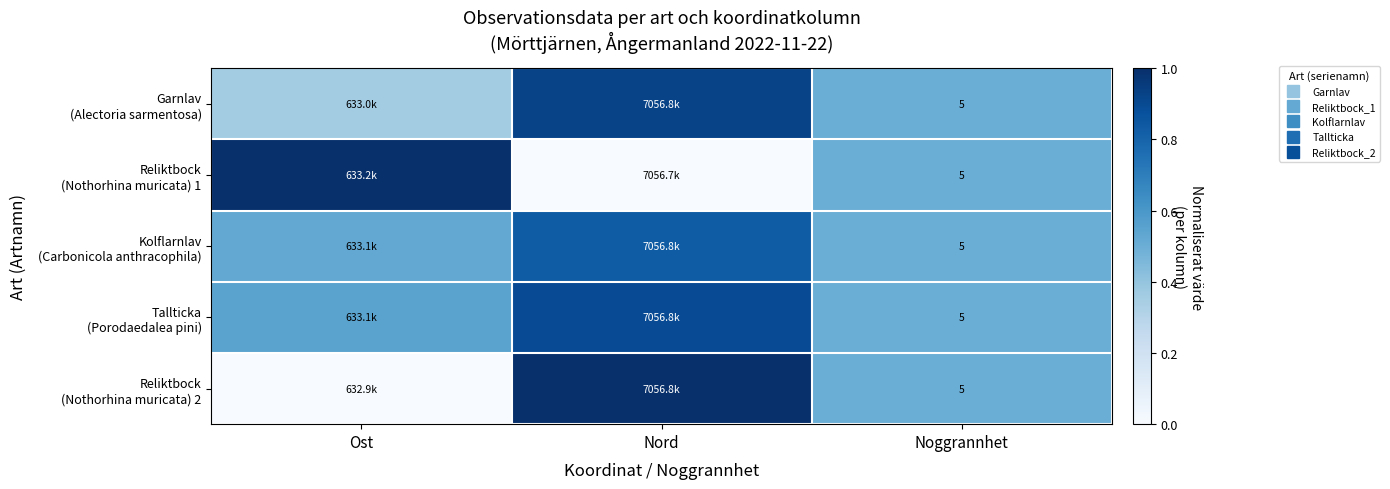

At which label is Garnlav (Alectoria sarmentosa) closest to 0?

Ost